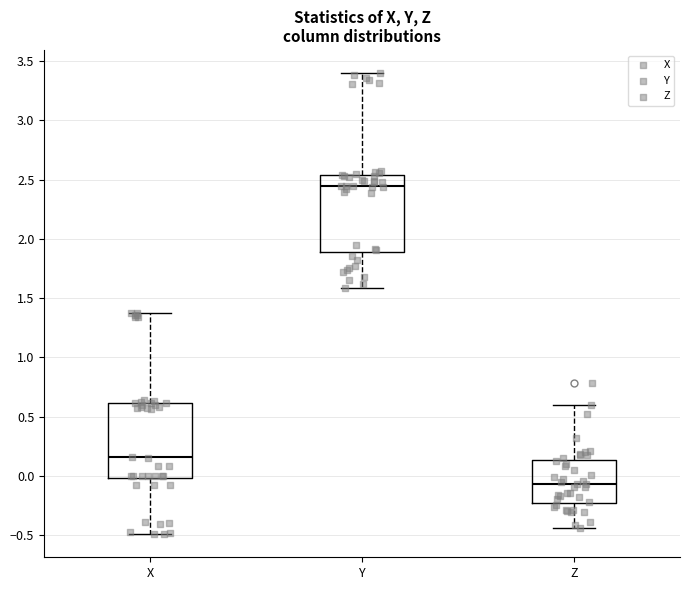

Where is the lower edge of the box for Z on the y-axis? The values are not printed on the chart, so give them approximately, as read against the axis.

-0.25